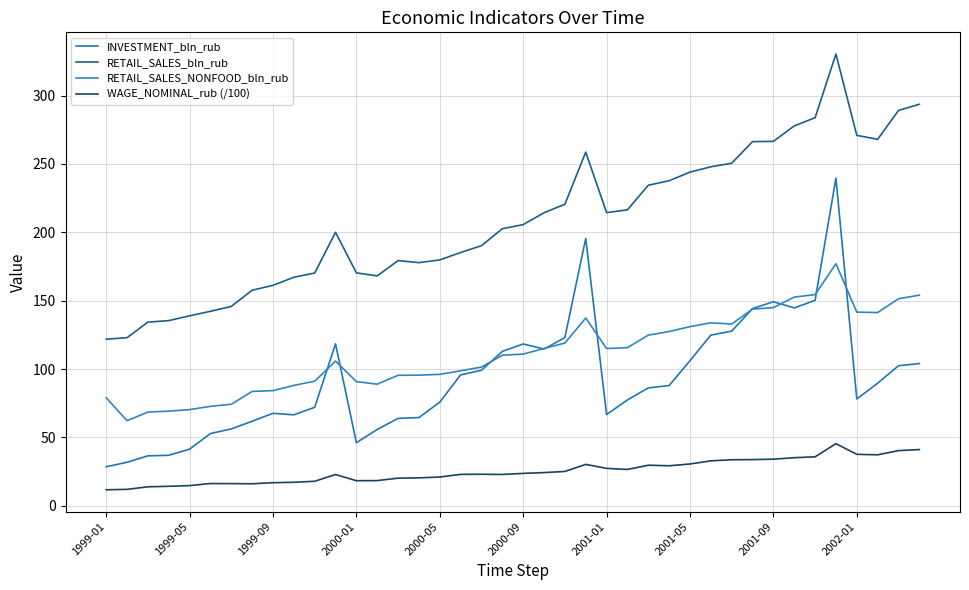

What is the difference between the second highest and minimum values in the INVESTMENT_bln_rub series?

167.0